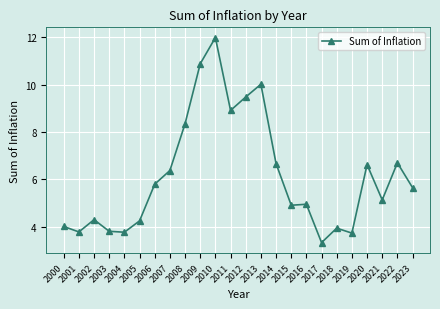

The value at 2000 is 6.1. True or false?

False